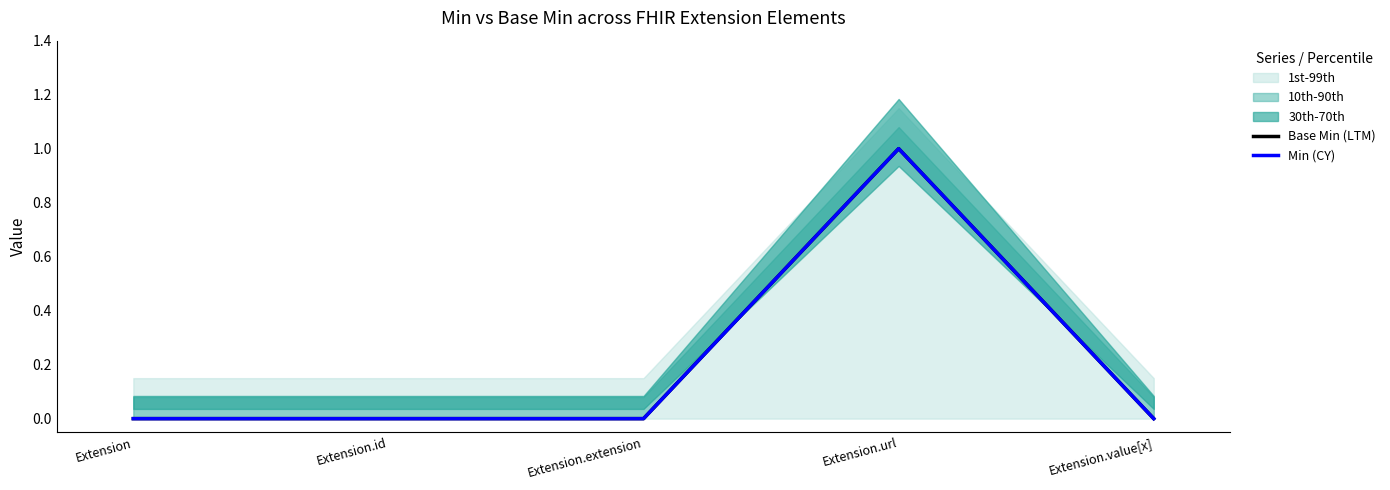

Rank the categories by Min (CY) value from highest to lowest.

Extension.url, Extension, Extension.id, Extension.extension, Extension.value[x]